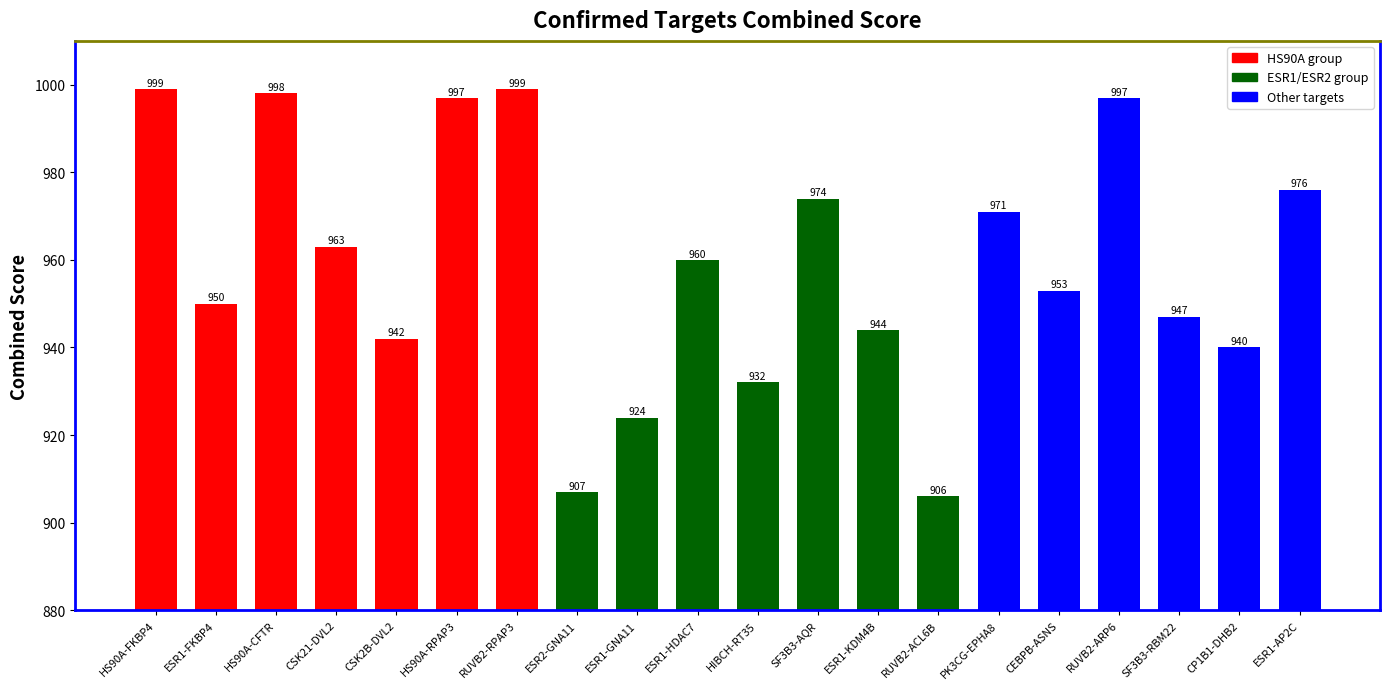

How many values are below 960?

10